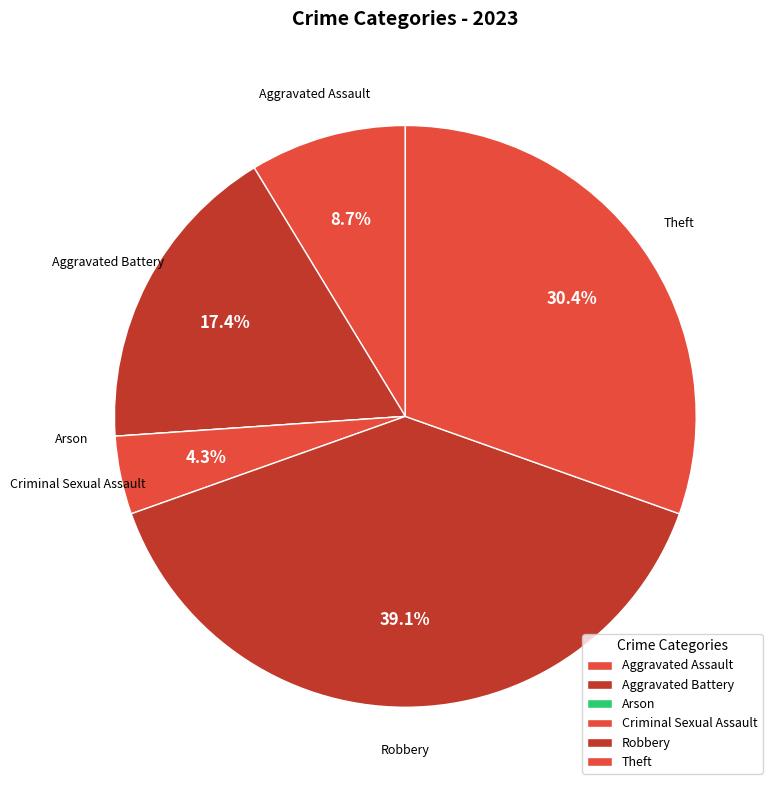

What is the total percentage of Theft and Robbery?

69.6%